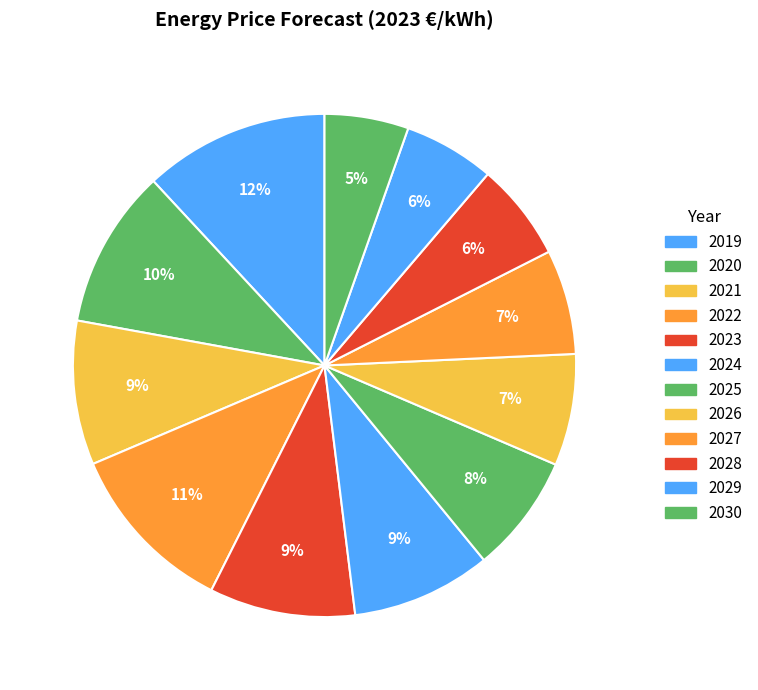

Rank the categories by value from highest to lowest.

2019, 2022, 2020, 2023, 2021, 2024, 2025, 2026, 2027, 2028, 2029, 2030